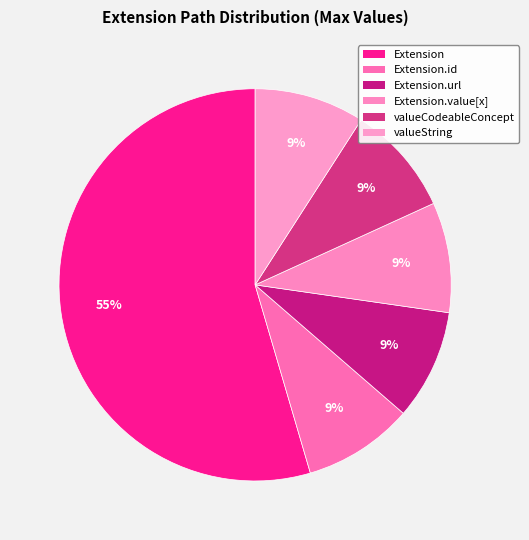

True or false: Extension.value[x] accounts for 8% of the total.

False